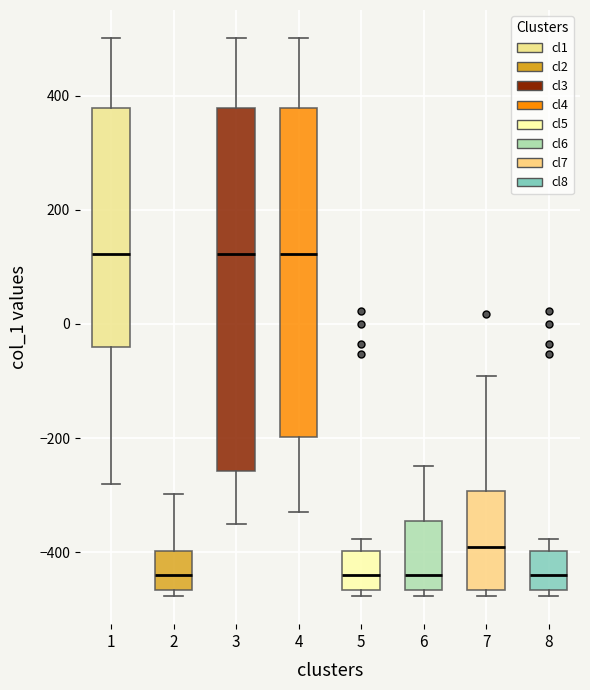

Where does the median line of the box at x = 7 sit on the y-axis? The values are not printed on the chart, so give them approximately, as read against the axis.

-380